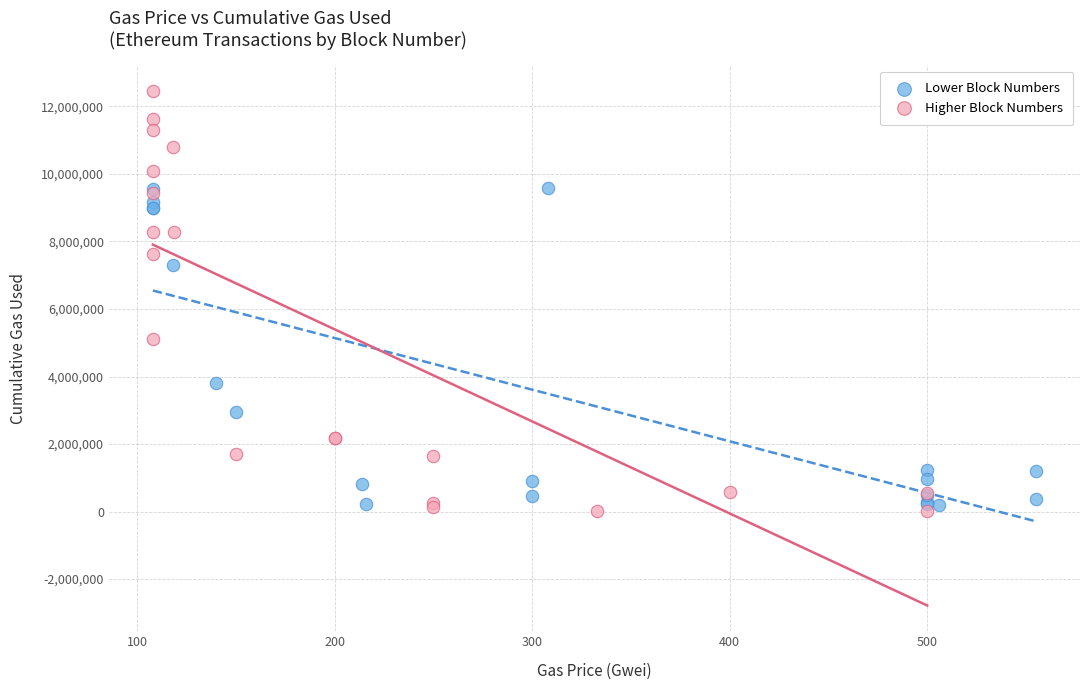

Which series has the largest Y range (max minus min)?

Higher Block Numbers